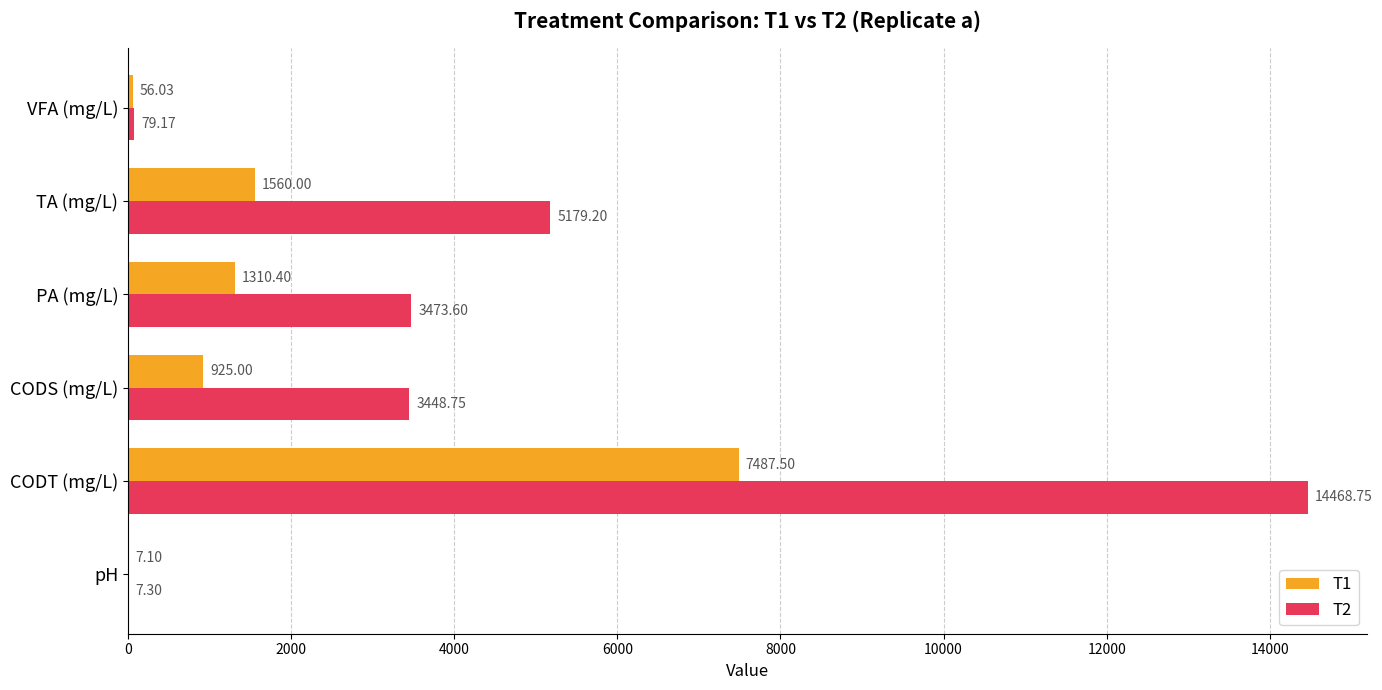

Which label corresponds to the largest value in the chart?

CODT (mg/L)